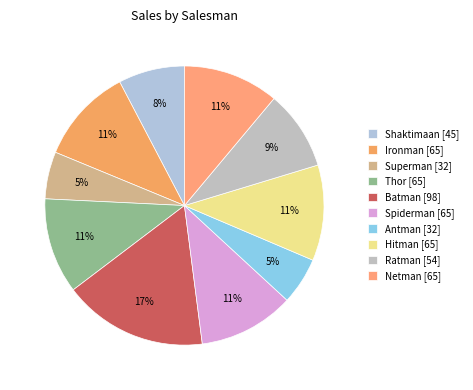

What is the ratio of the value at Thor to the value at Batman?

0.7